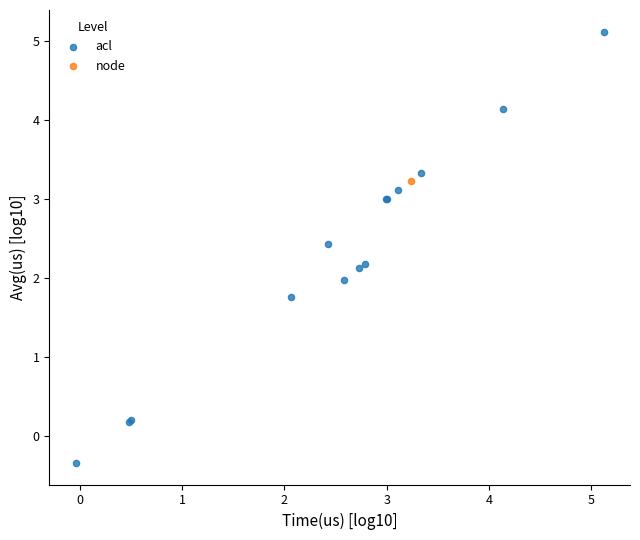

What are all the series names shown in the legend?

acl, node